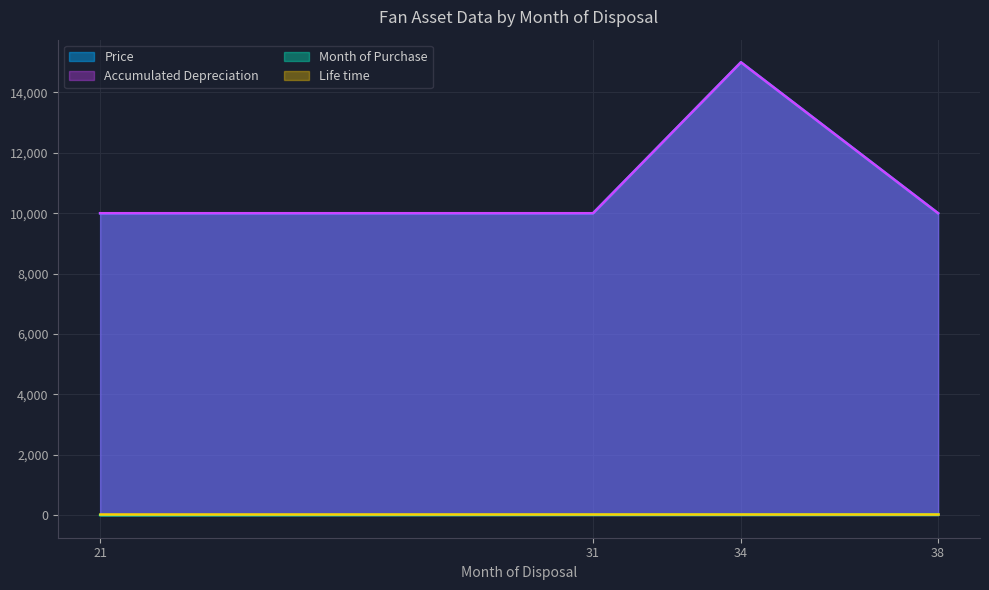

What is the value of the Month of Purchase point at the 2nd from the left?

11